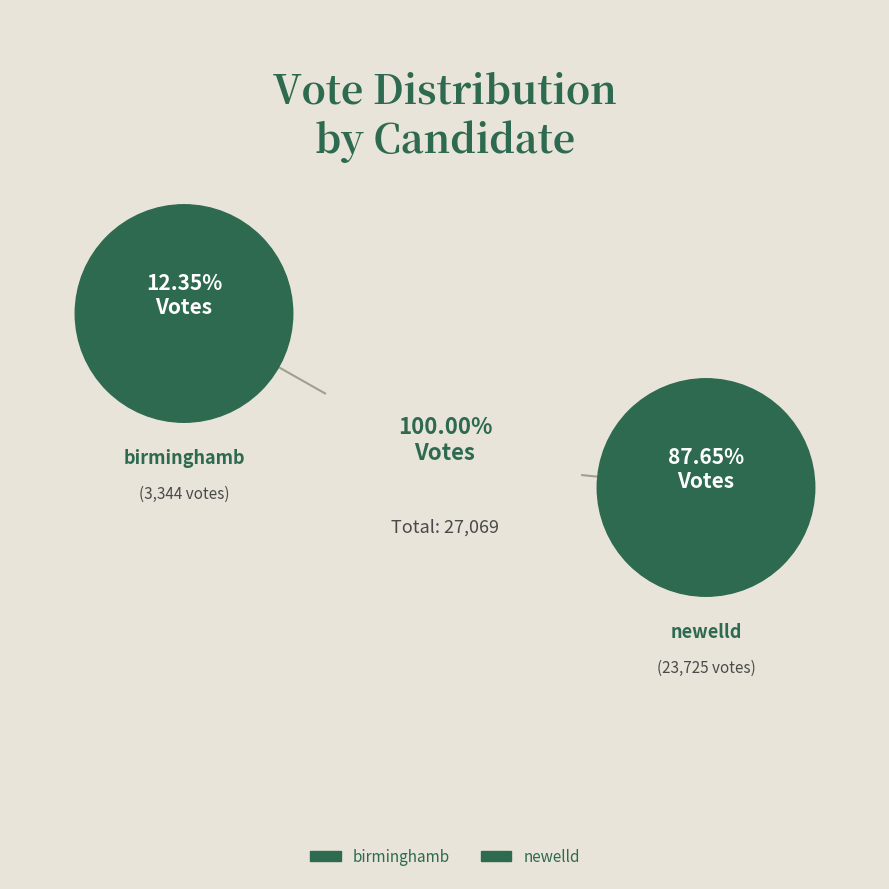

What is the ratio of the value at birminghamb to the value at newelld?

0.1